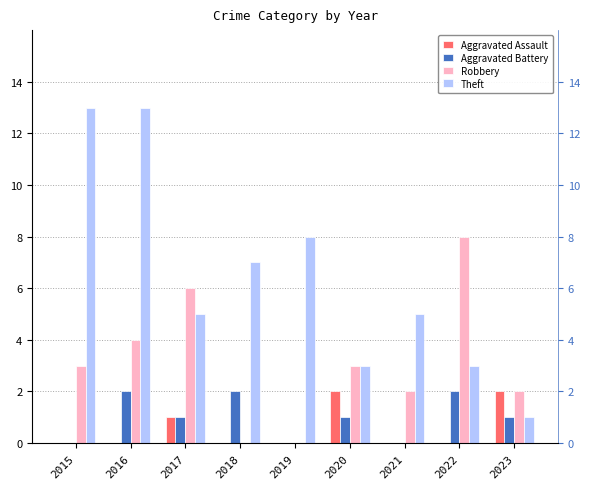

Is the value of Aggravated Assault at 2020 greater than the value of Robbery at 2021?

No